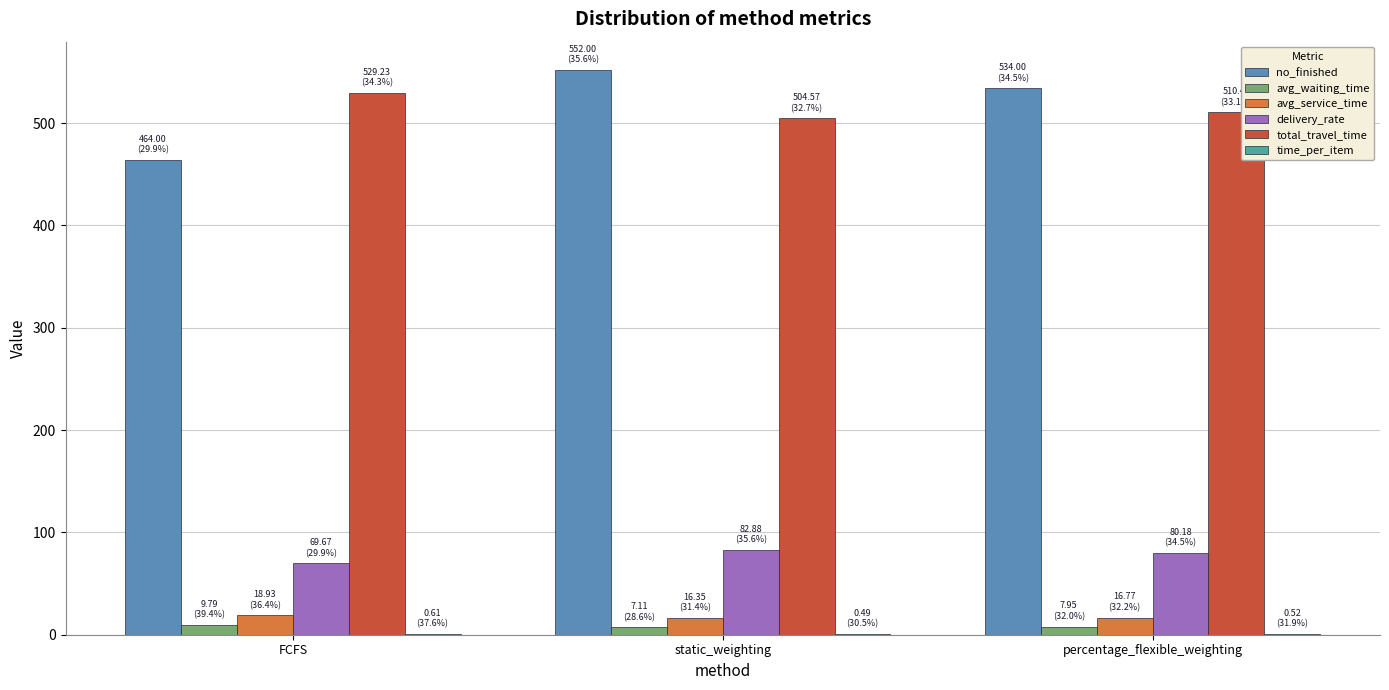

At which label does delivery_rate first exceed 80?

static_weighting